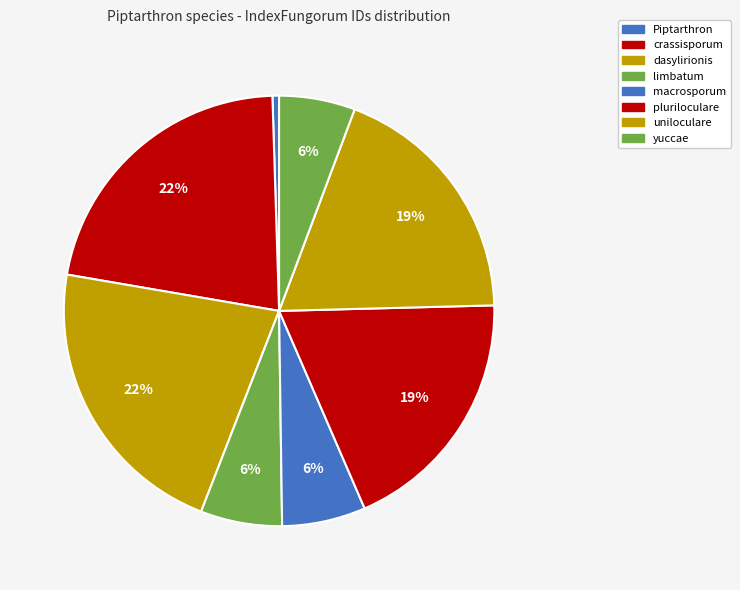

To the nearest percent, what portion does macrosporum represent?

6%